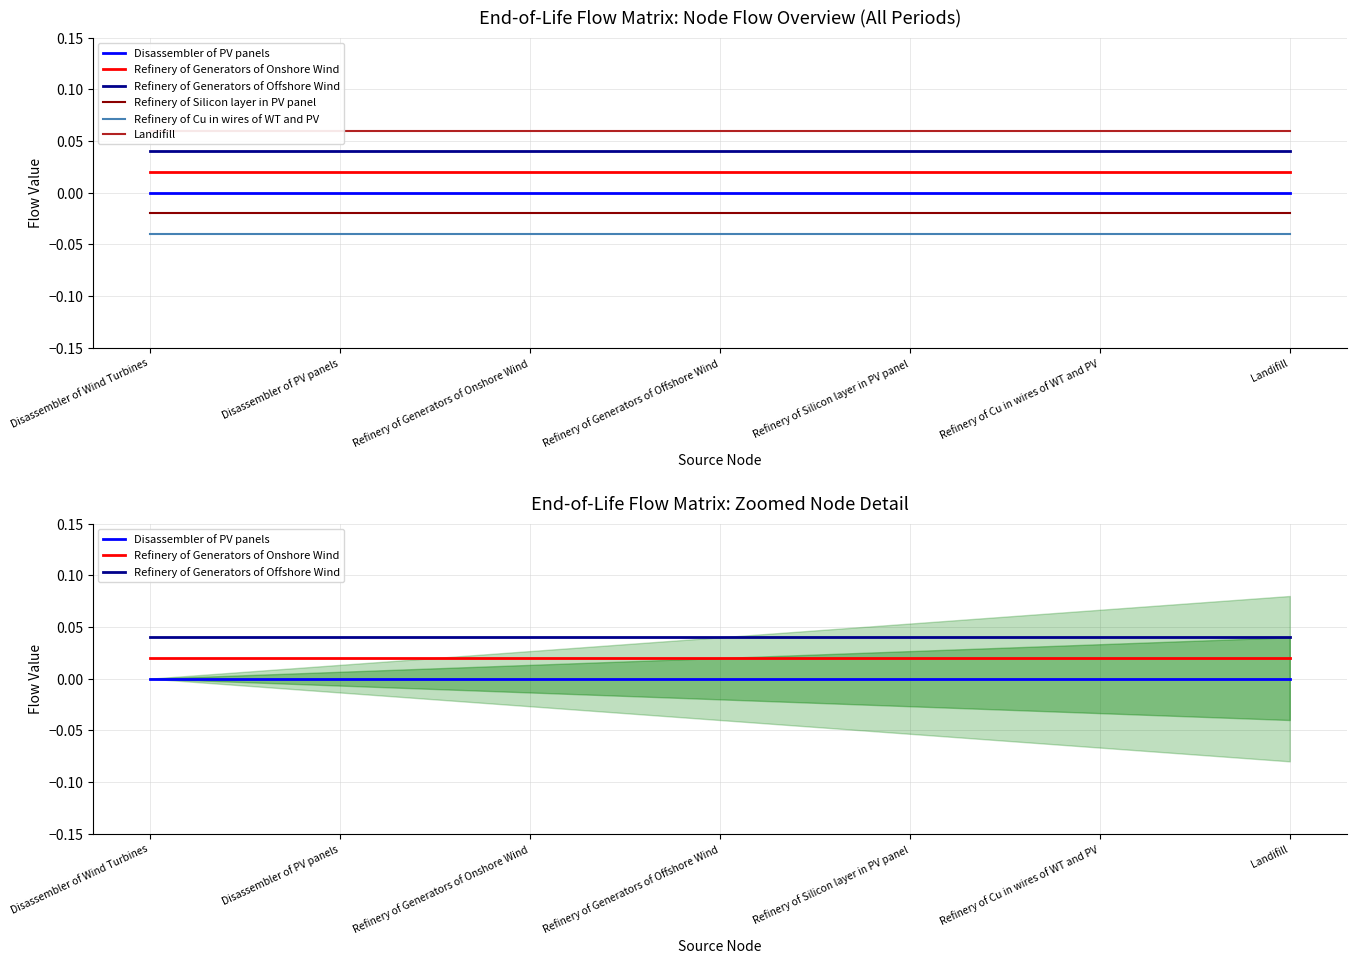

What is the total value across all series at Landifill?

0.1